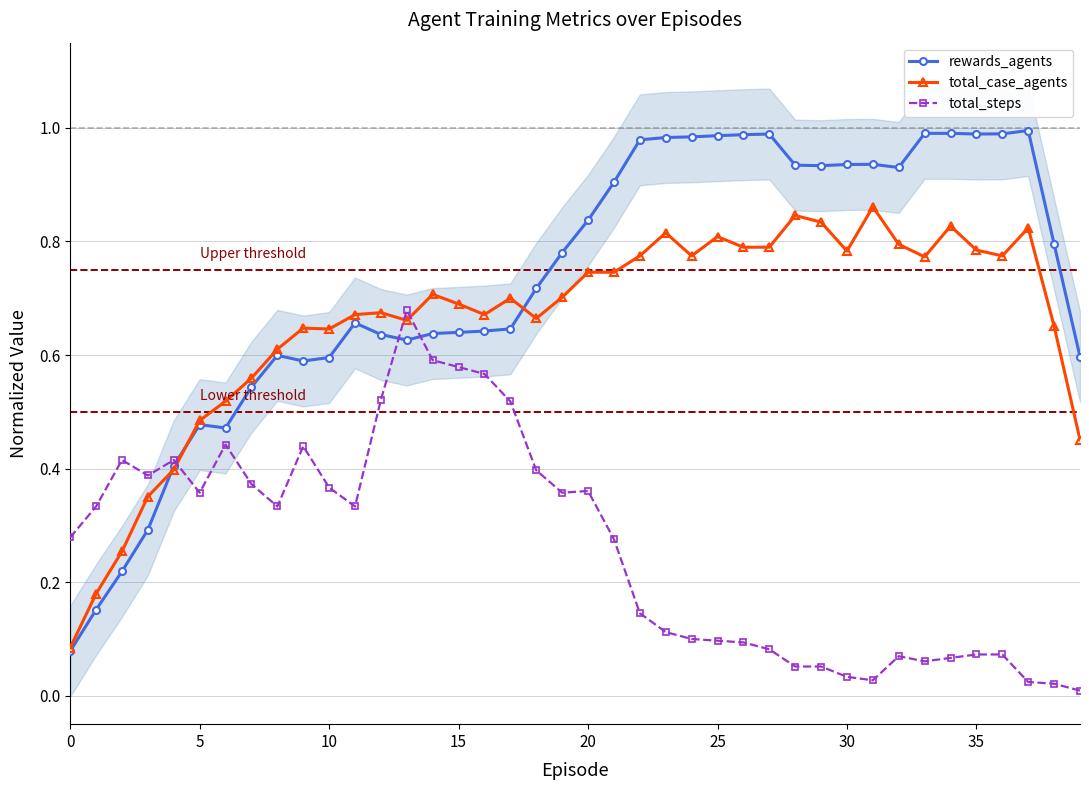

What is the spread (max minus min) of values at 27?

0.9